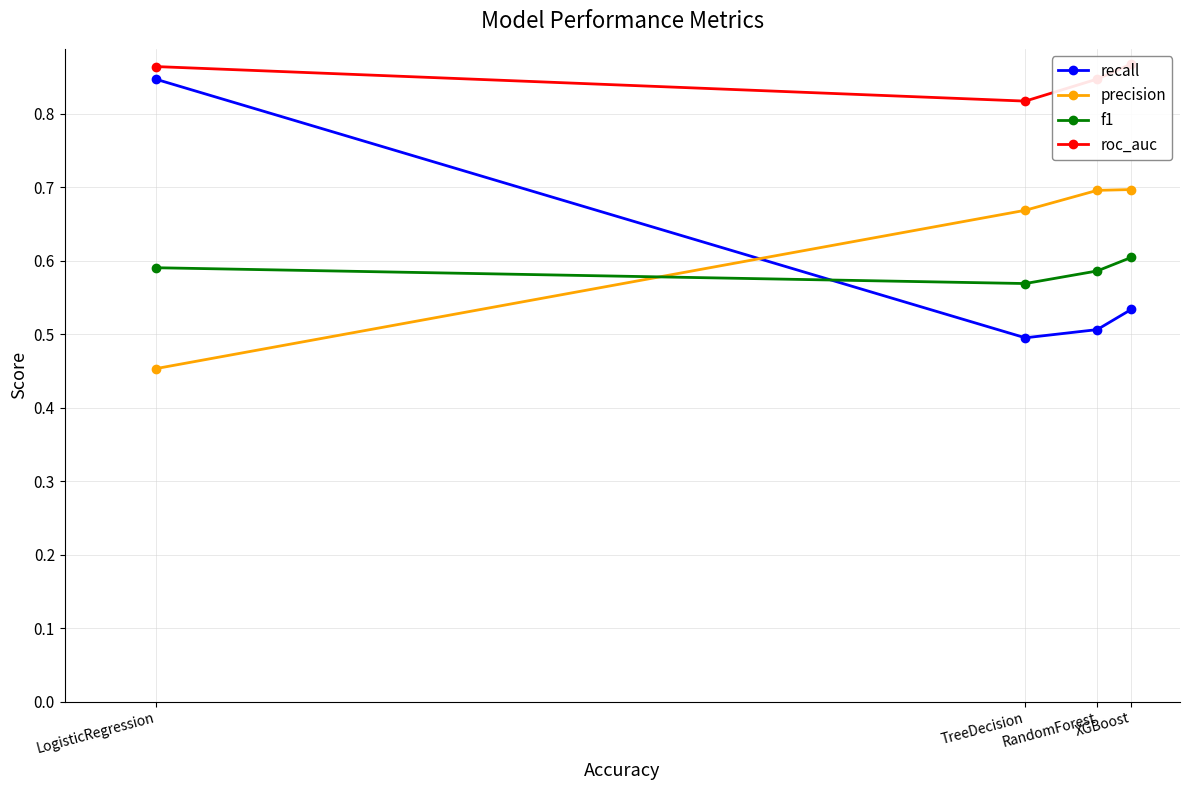

The value of roc_auc at TreeDecision is 0.8. True or false?

True